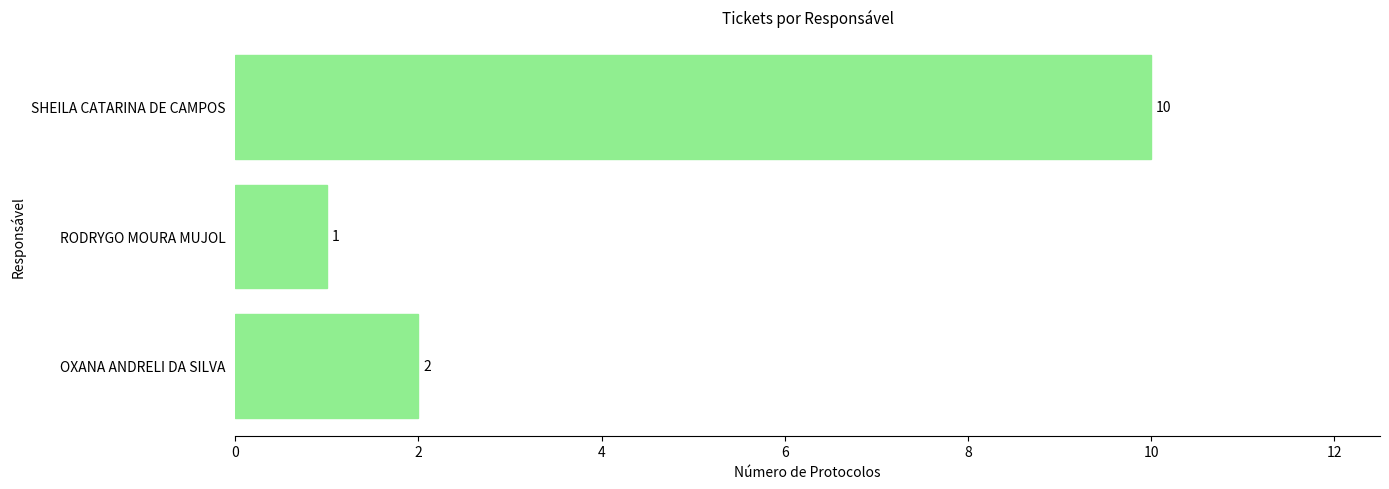

What is the sum of all values?

13